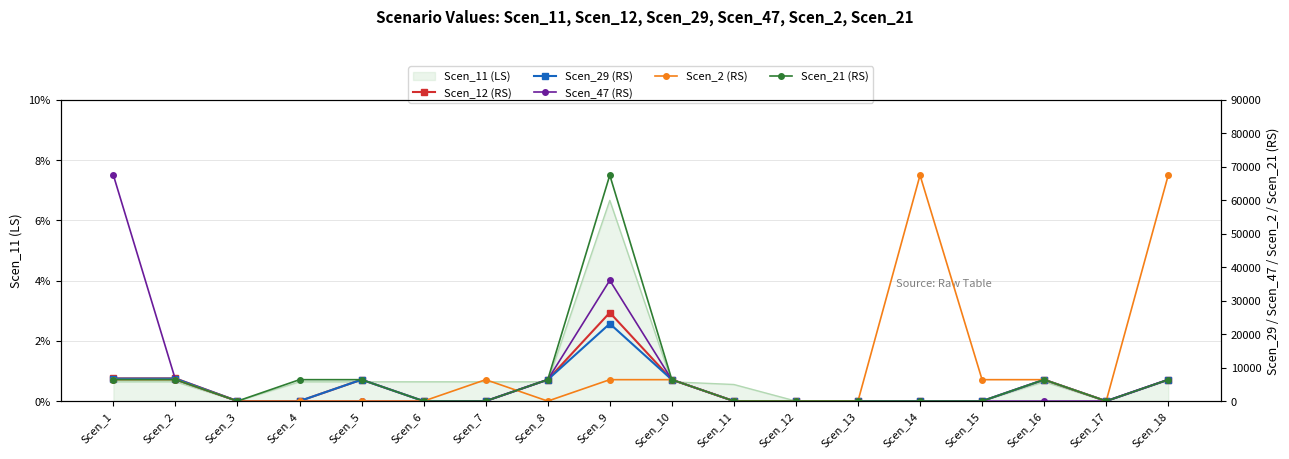

The Scen_11 (LS) series shows 0.3 at Scen_10. True or false?

False